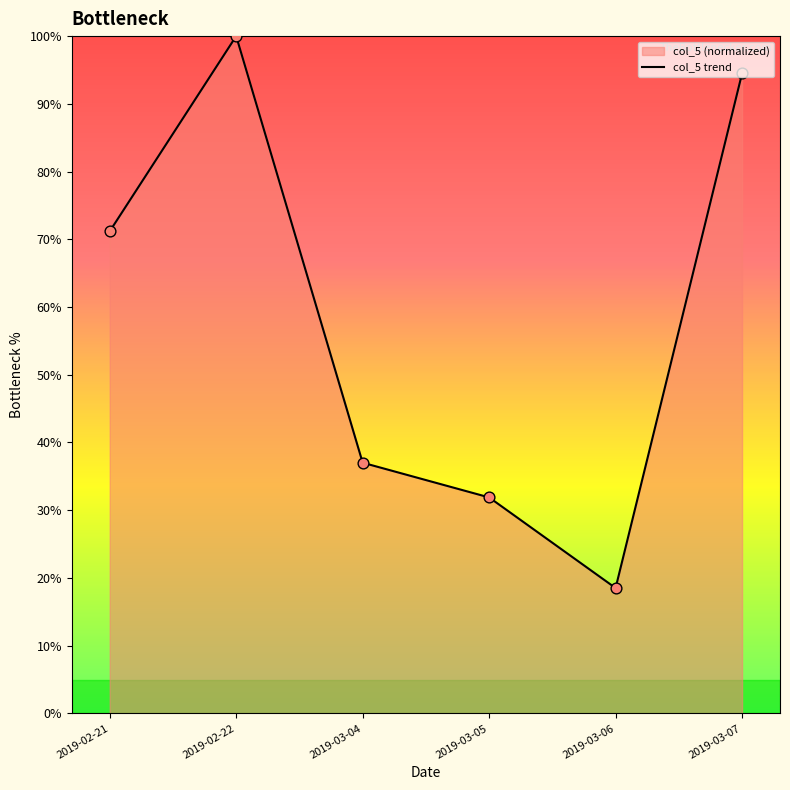

Which has a higher value, 2019-03-04 or 2019-02-22?

2019-02-22